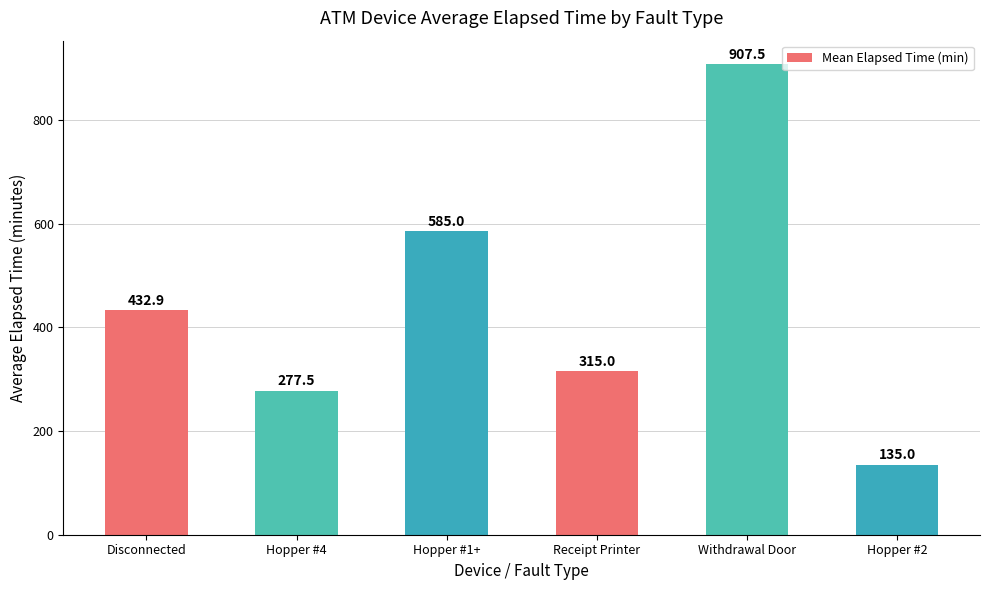

What position from the right is Hopper #4?

5